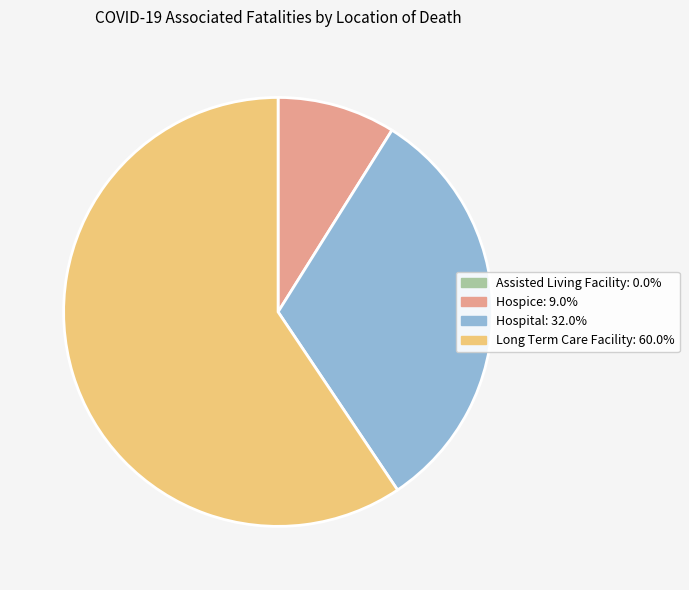

Count the number of slices in the pie.

3